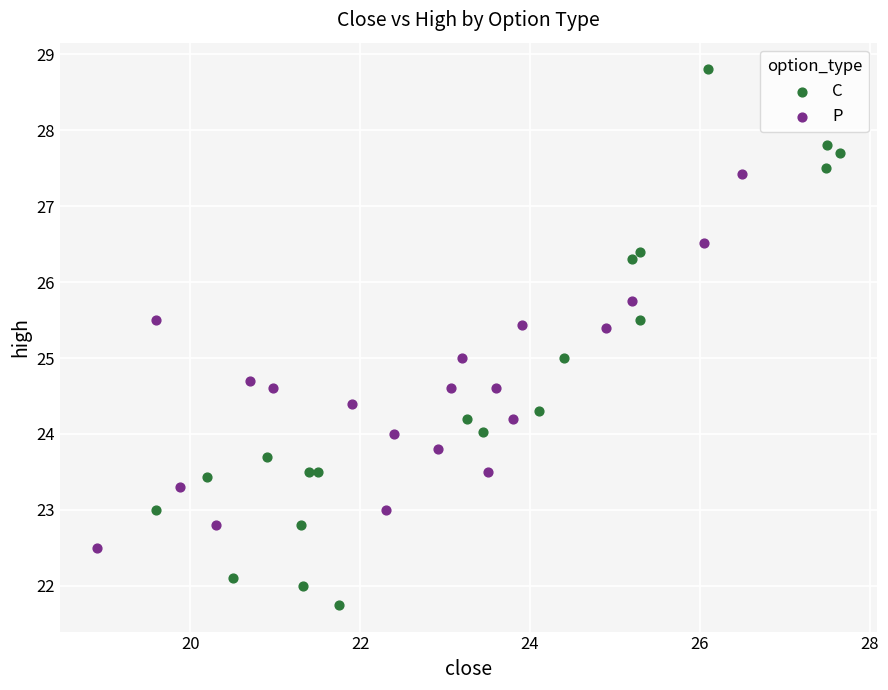

Which series reaches the minimum Y coordinate?

C